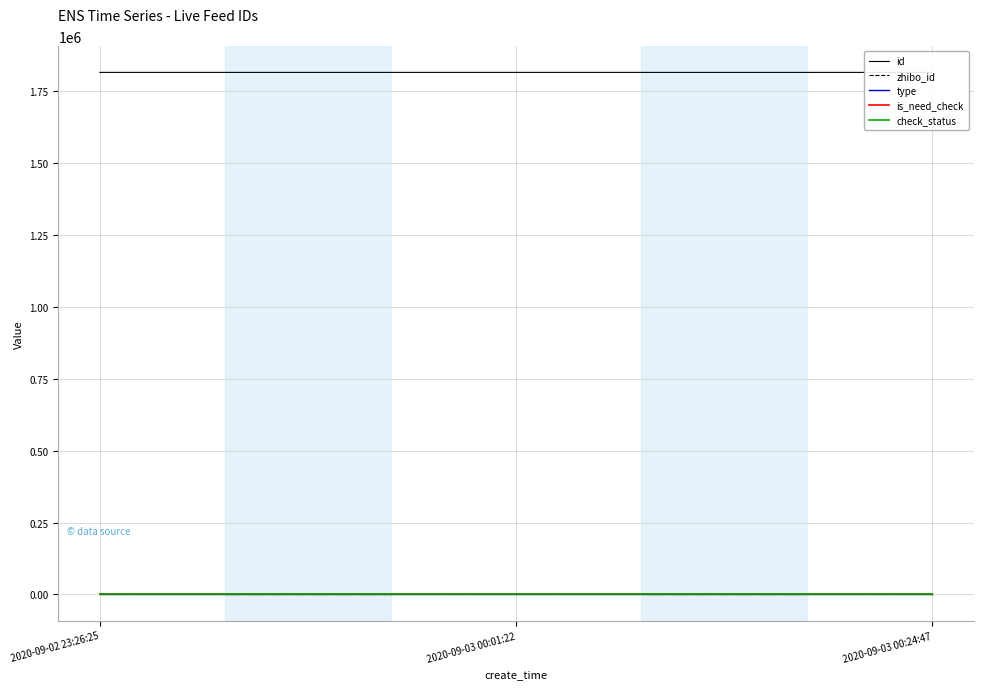

At which category does the chart reach its peak across all series?

2020-09-02 23:26:25